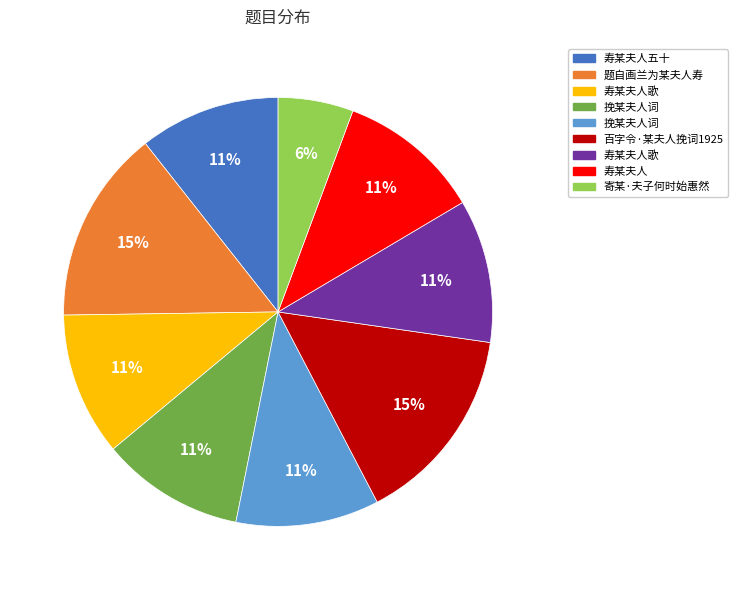

To the nearest percent, what is the average slice percentage?

11%